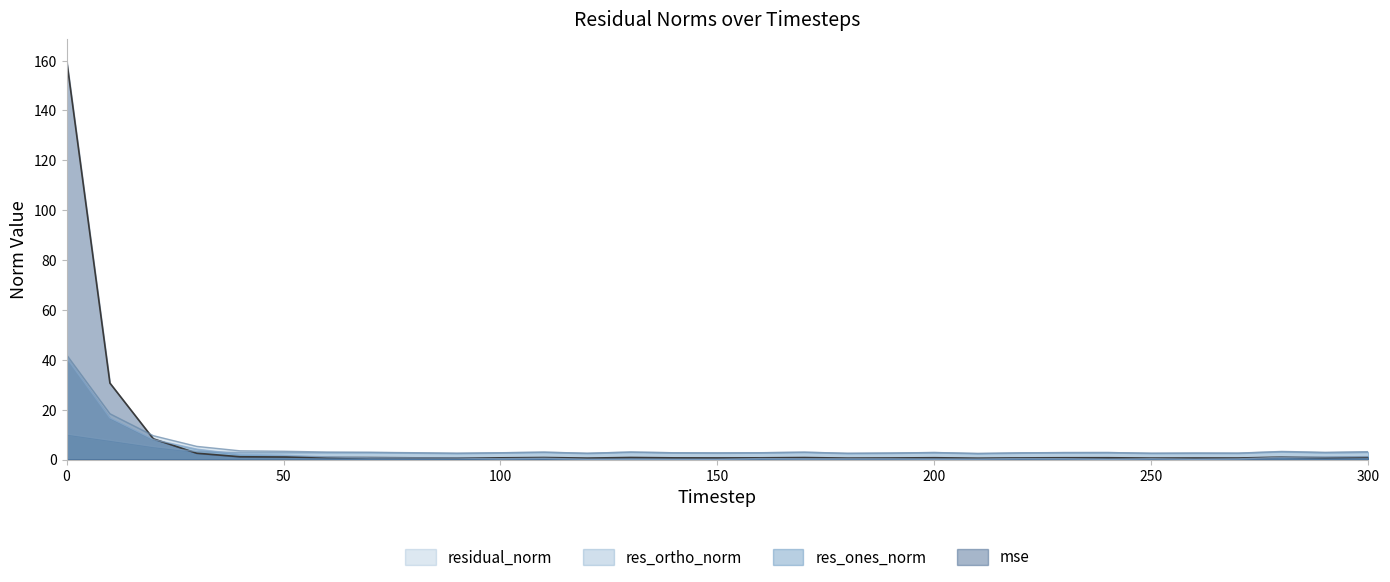

True or false: mse and res_ones_norm intersect in this chart.

True